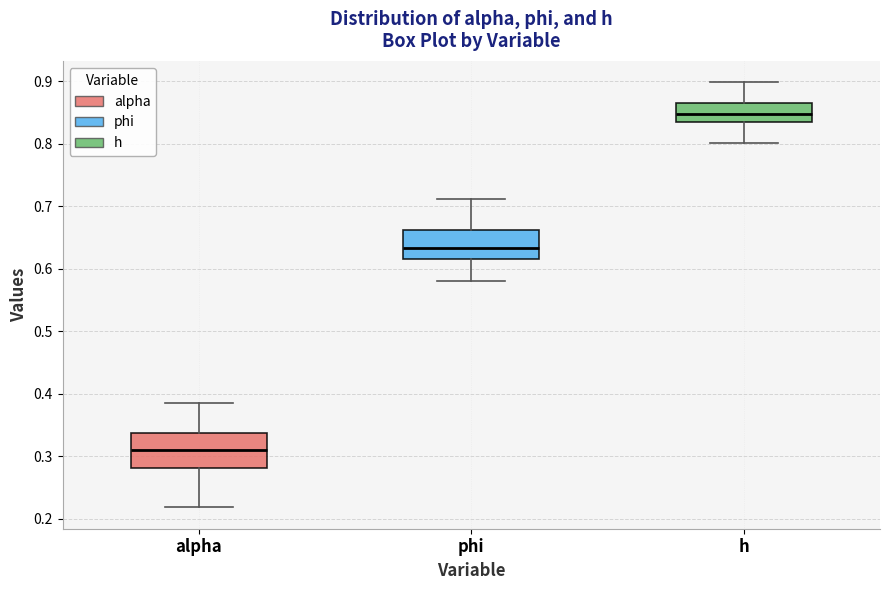

Reading left to right, read every box against the y-axis: the position of its median line, the range the box covers, and the ends of its whiskers. The values are not printed on the chart, so give them approximately, as read against the axis.

alpha: median 0.31, box 0.28 to 0.34, whiskers 0.22 to 0.39
phi: median 0.63, box 0.62 to 0.66, whiskers 0.58 to 0.71
h: median 0.85, box 0.83 to 0.87, whiskers 0.80 to 0.90